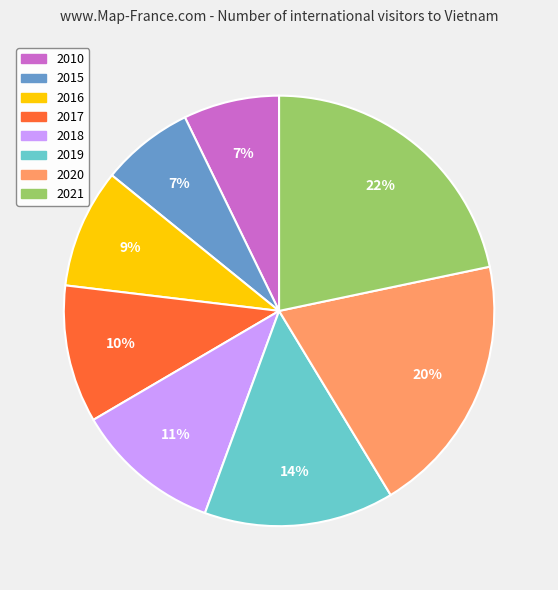

How many slices are in this pie chart?

8